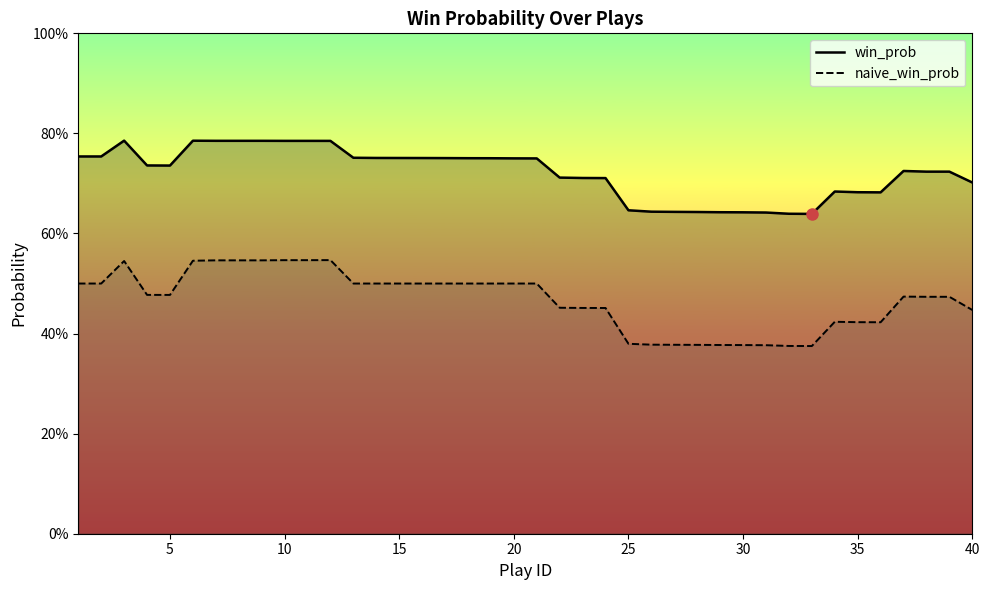

True or false: win_prob and naive_win_prob intersect in this chart.

False